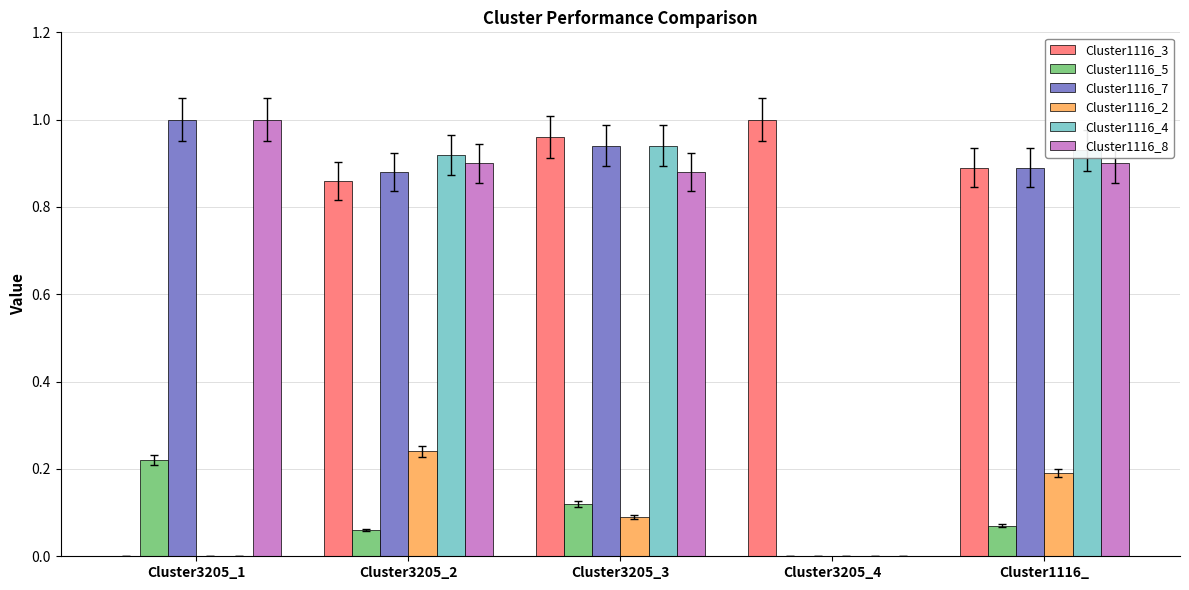

The Cluster1116_4 series shows 1.4 at Cluster3205_3. True or false?

False